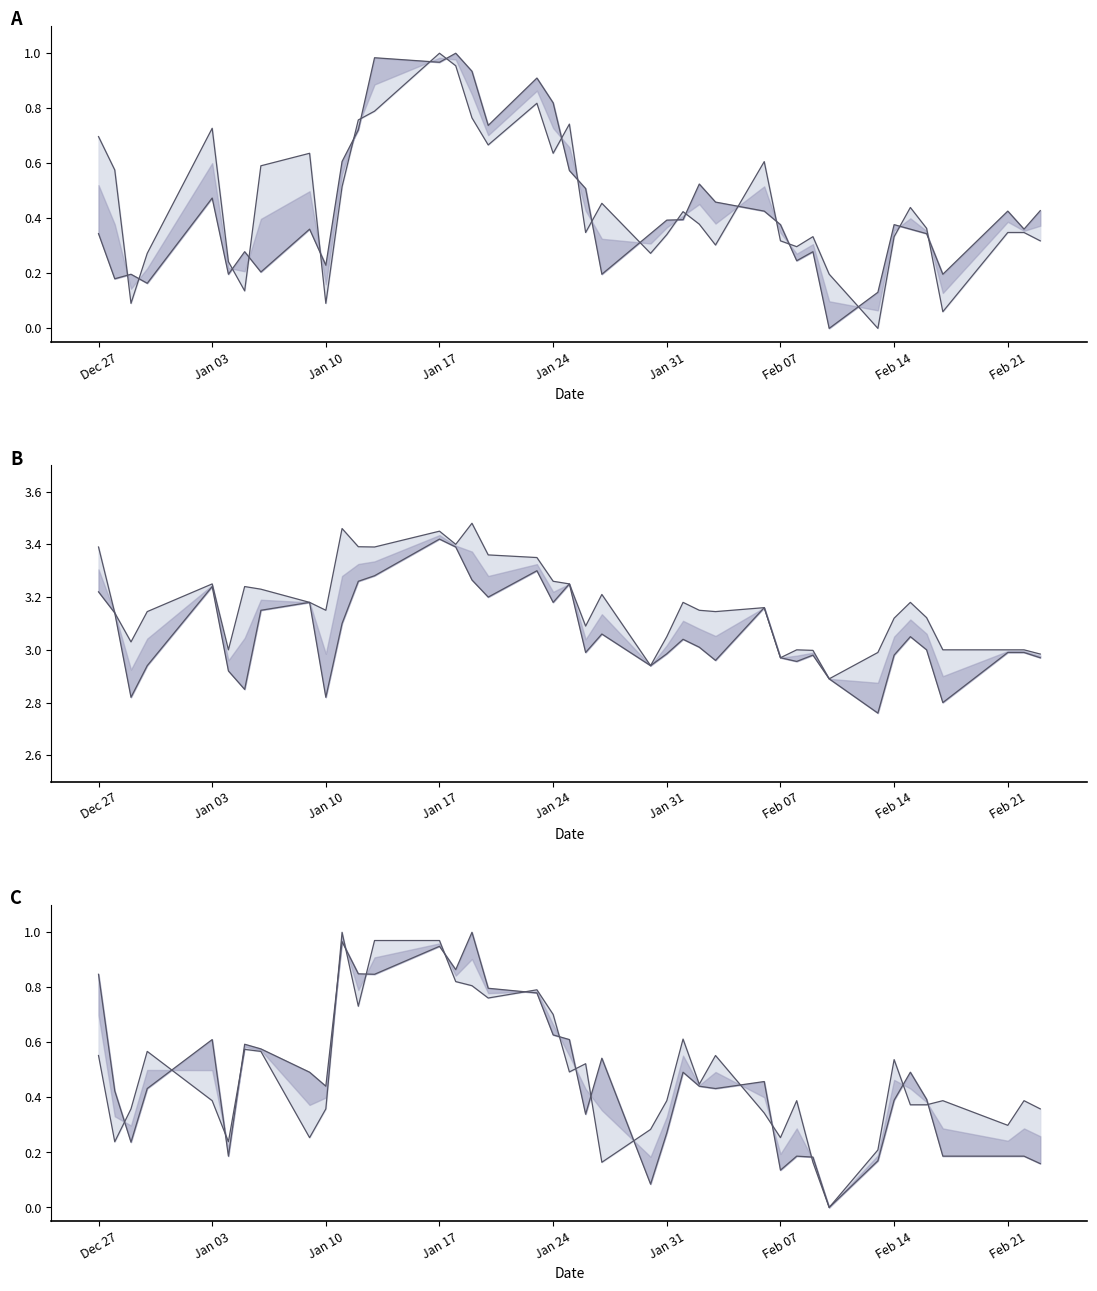

What is the sum of all Low values?

17.7